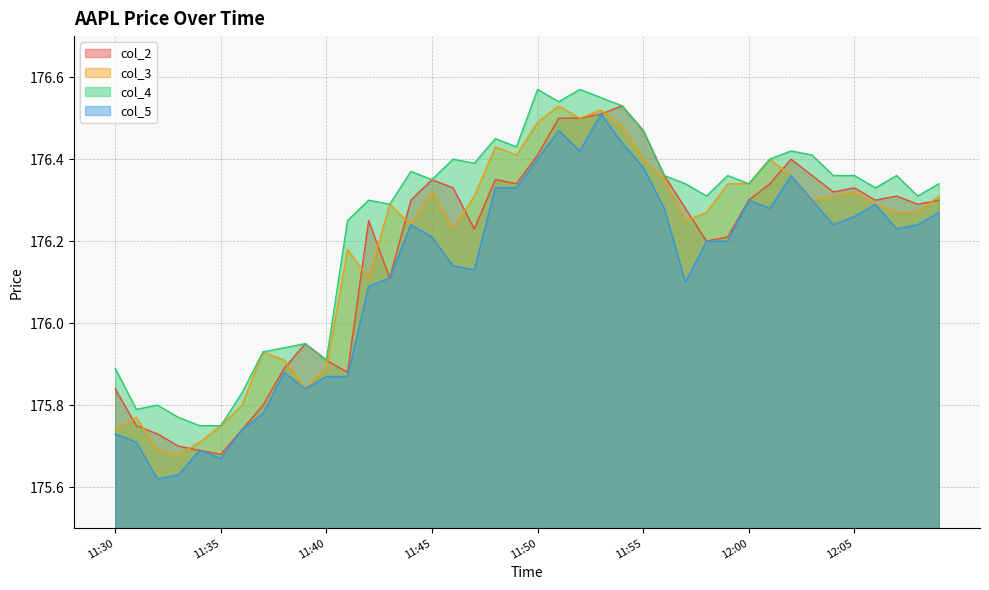

Read the col_2 value at 11:40.

175.9